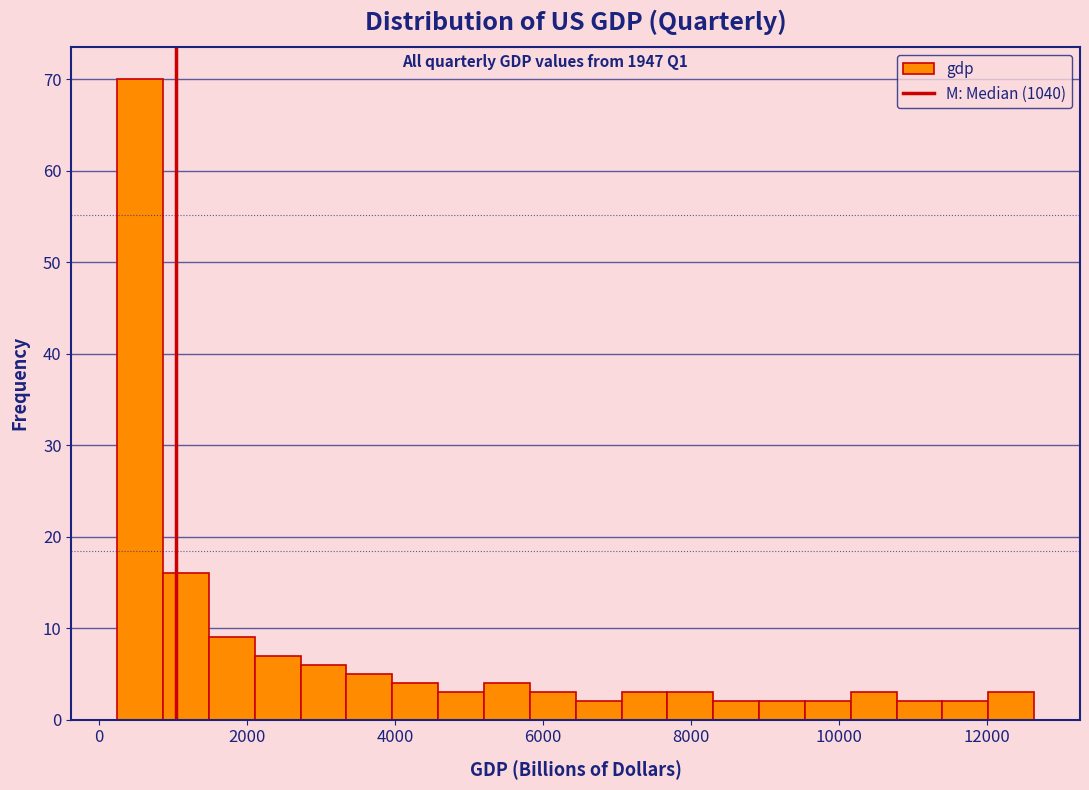

Read against the x-axis, roughly where is the centre of the tallest bar?

600